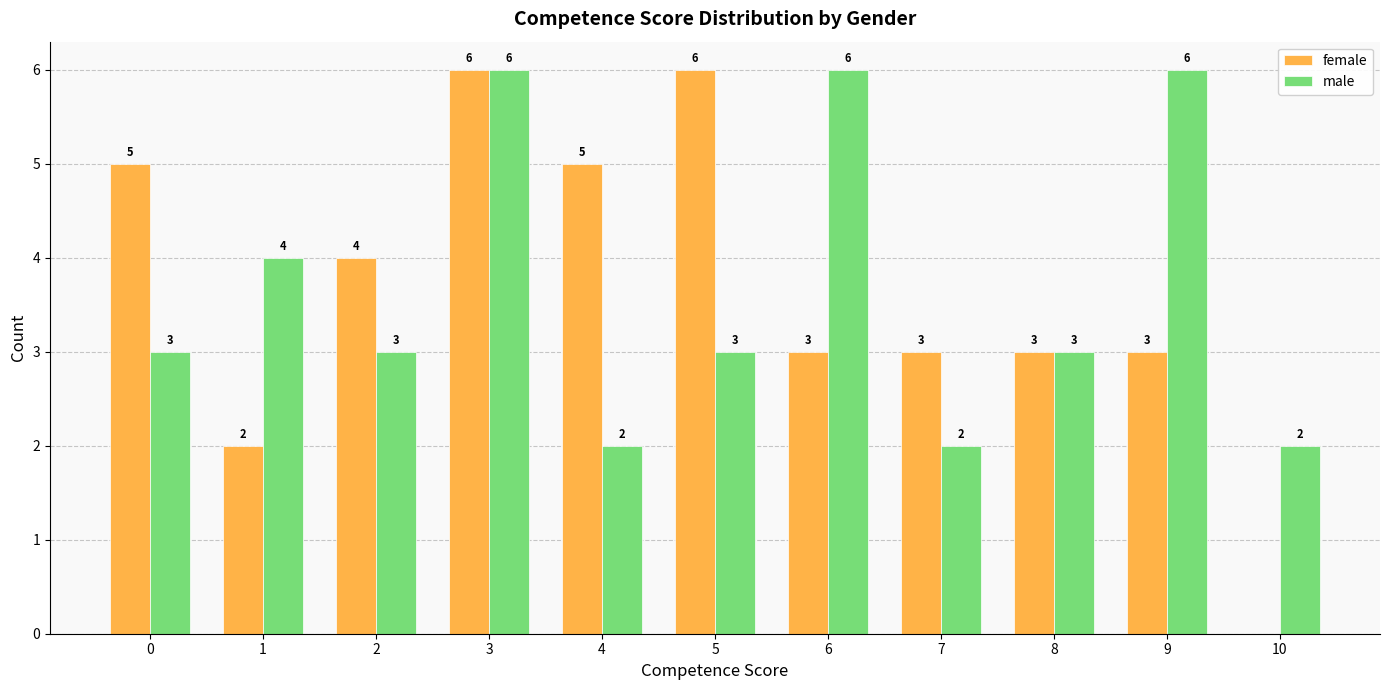

Between 0 and 6, which series saw the biggest shift?

male